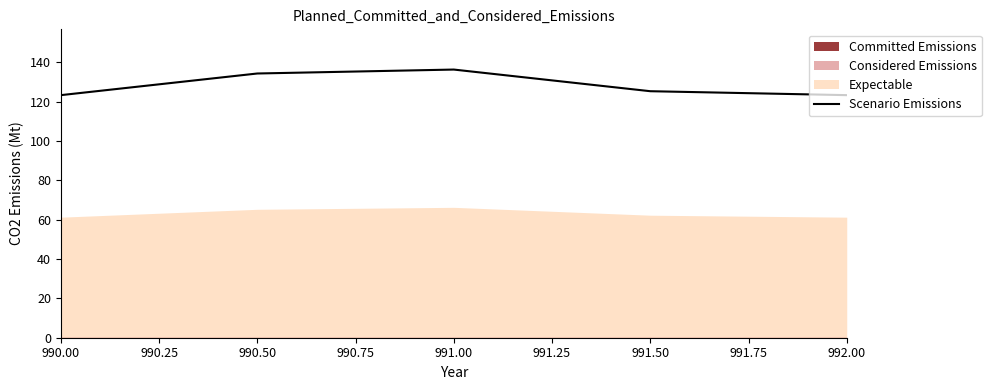

The value at 990.00 is 221.4. True or false?

False